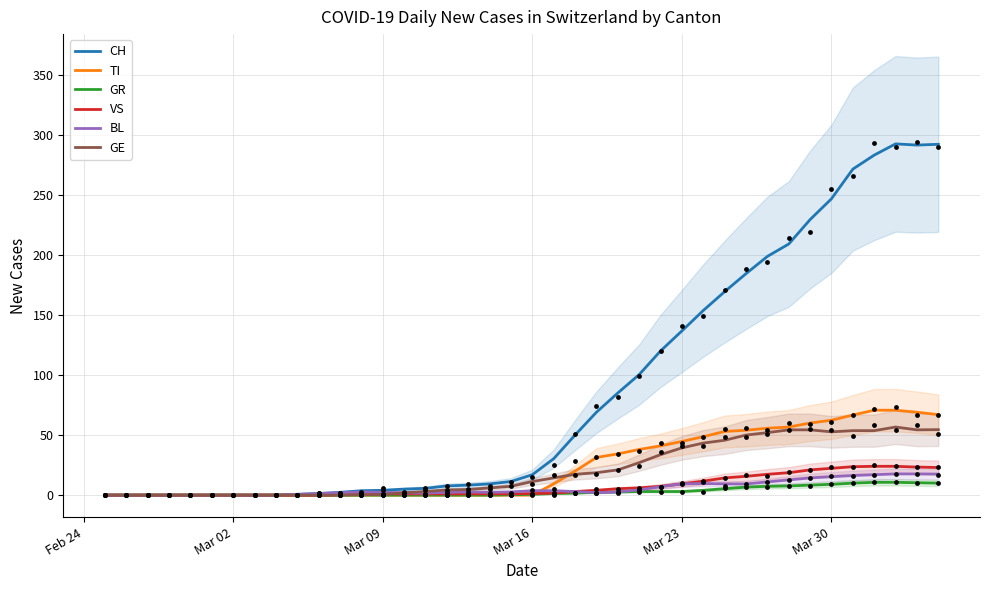

What are all the series names shown in the legend?

CH, TI, GR, VS, BL, GE